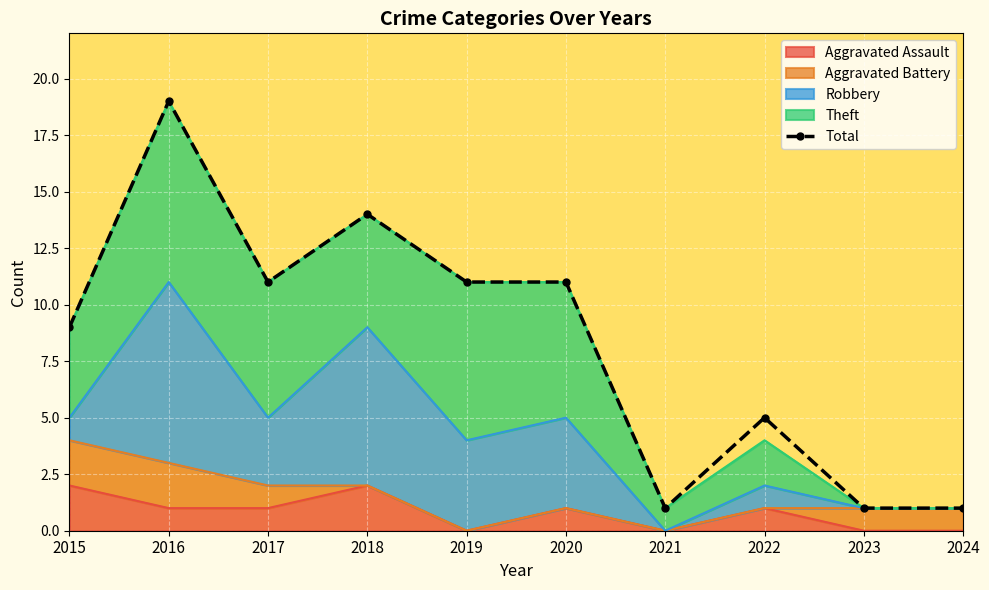

How many values are between 1 and 11?

8